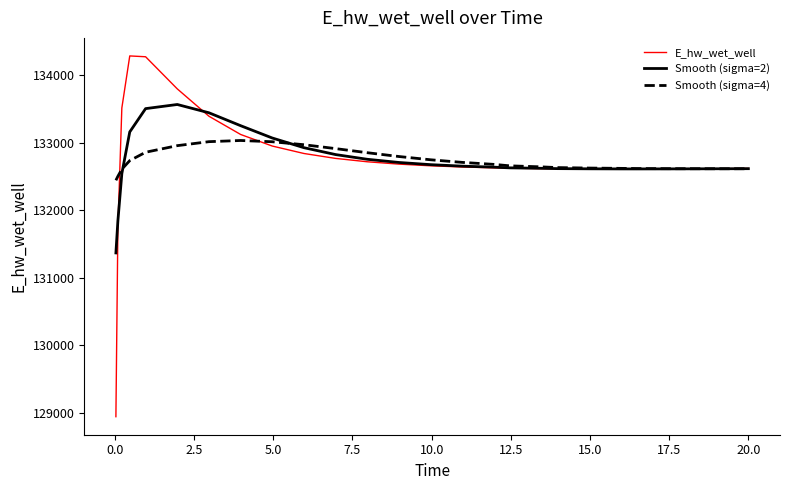

Which series has the widest spread of values?

E_hw_wet_well